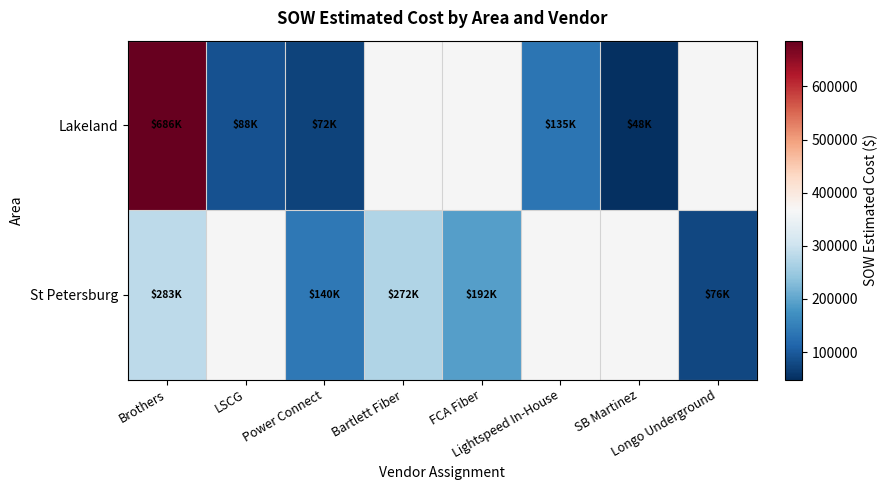

At which category is the sum across all series the highest?

Brothers